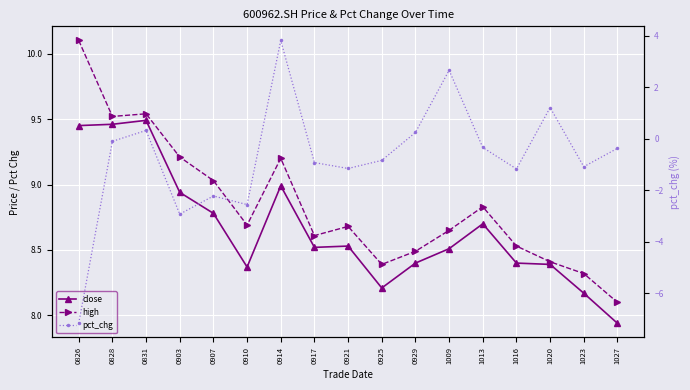

What is the total value across all series at 1023?

15.4